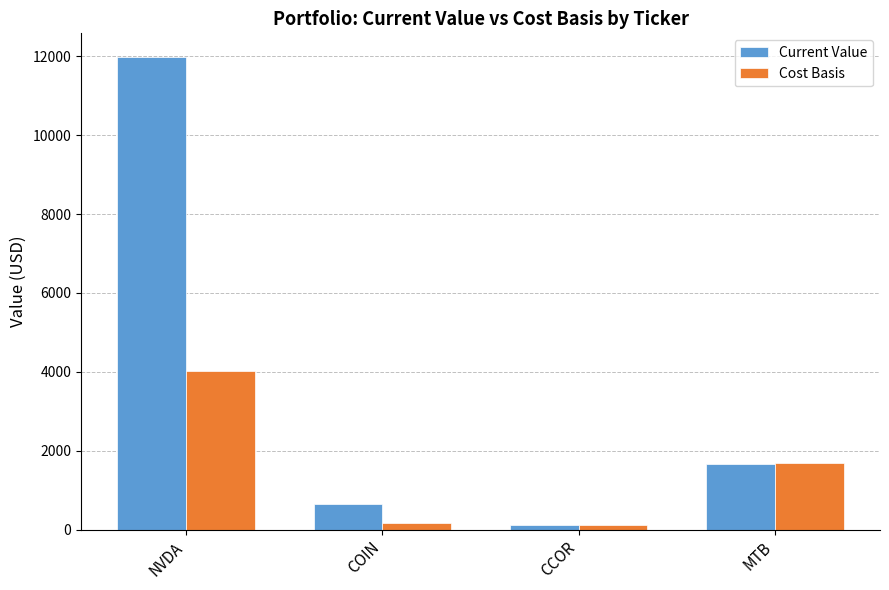

At which category is the sum across all series the highest?

NVDA